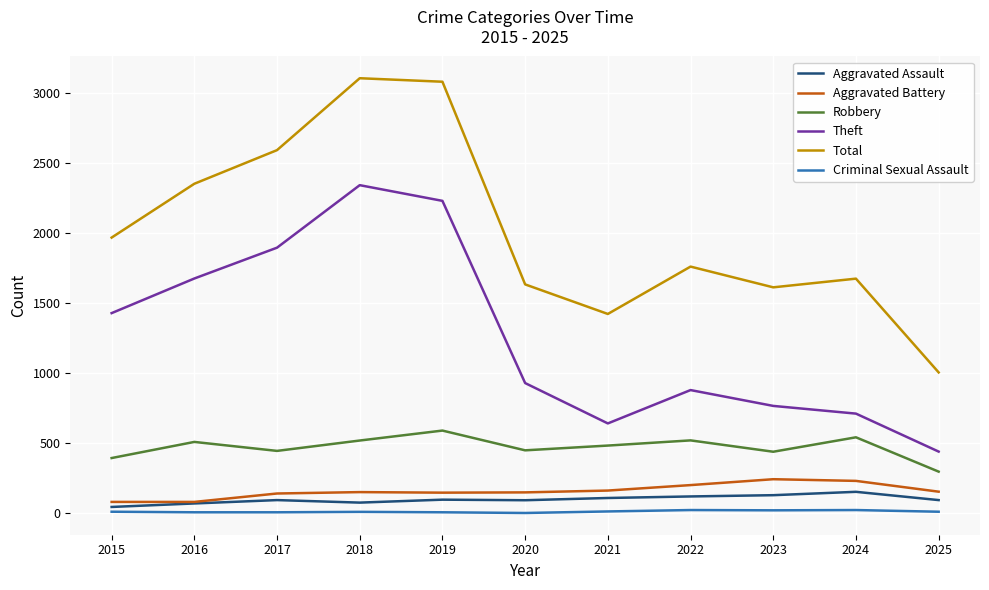

At how many categories does at least one series exceed 1570?

9